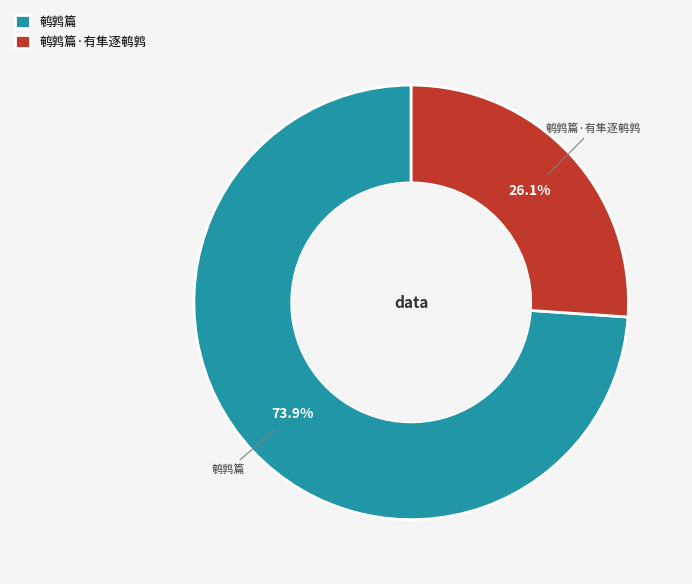

Which category accounts for the majority?

鹌鹑篇